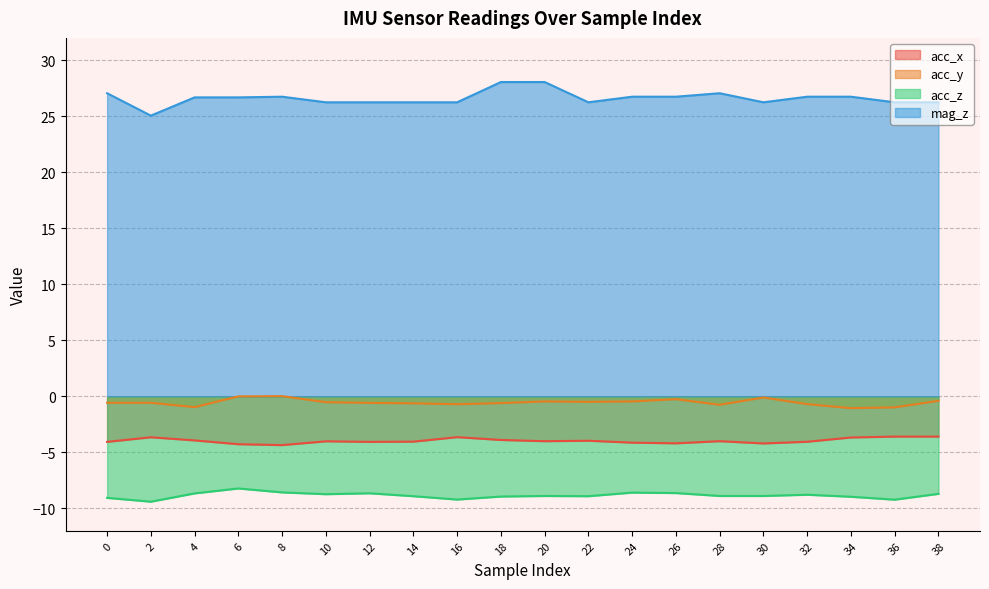

List the labels in order of acc_x value, largest first.

36, 38, 16, 2, 34, 18, 4, 22, 20, 28, 10, 14, 32, 0, 12, 24, 26, 30, 6, 8